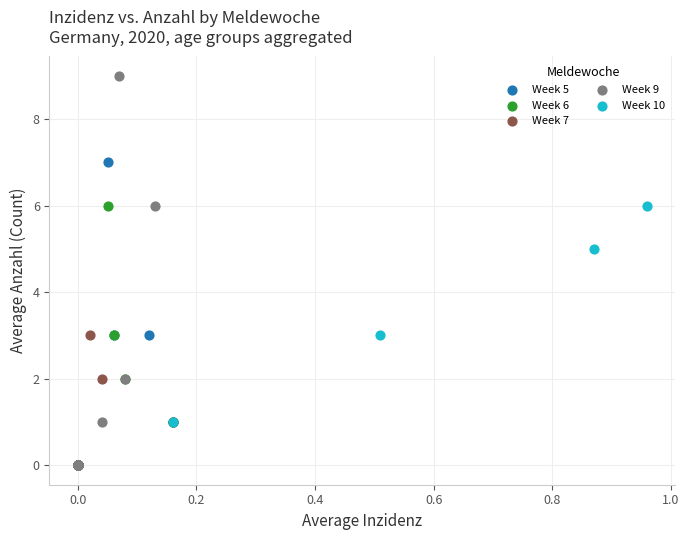

Which series contains the highest Y value?

Week 9